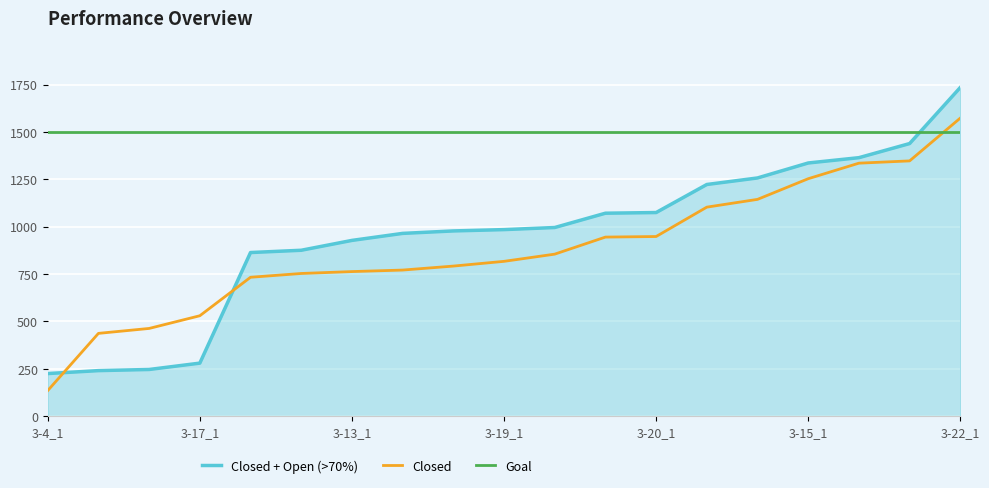

Which series has the largest range (max minus min)?

Closed + Open (>70%)